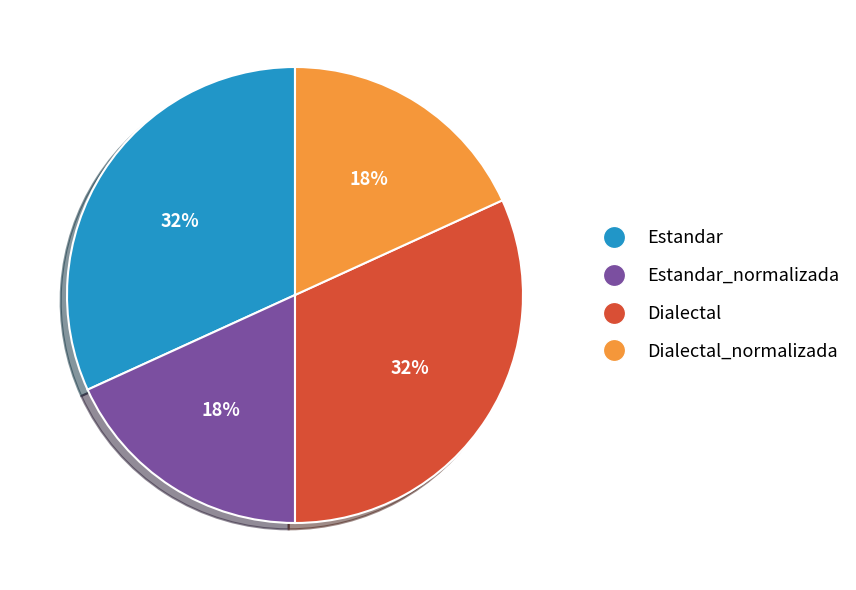

Does any single category account for the majority?

No